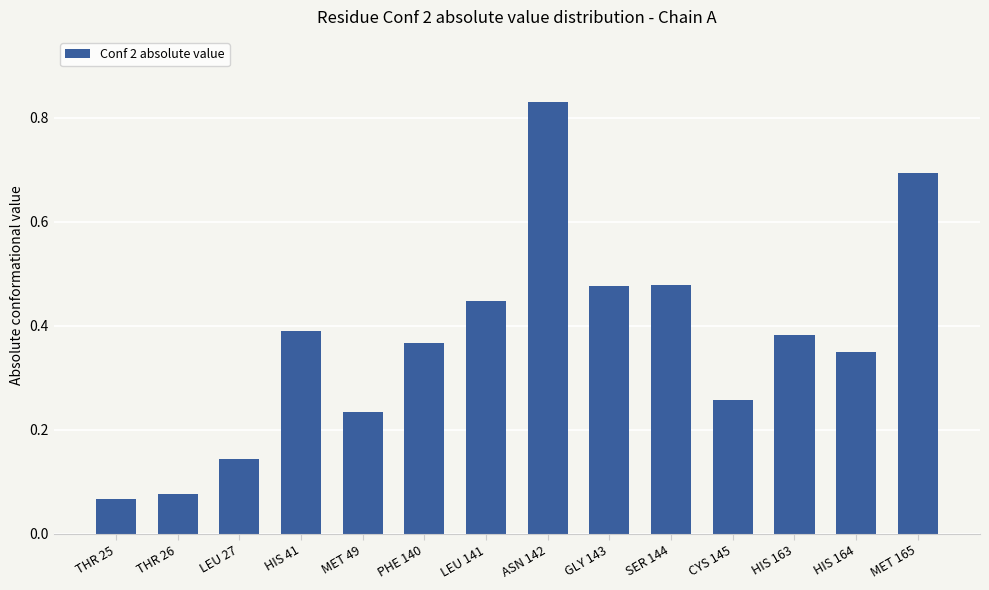

Count the number of data series in this chart.

1